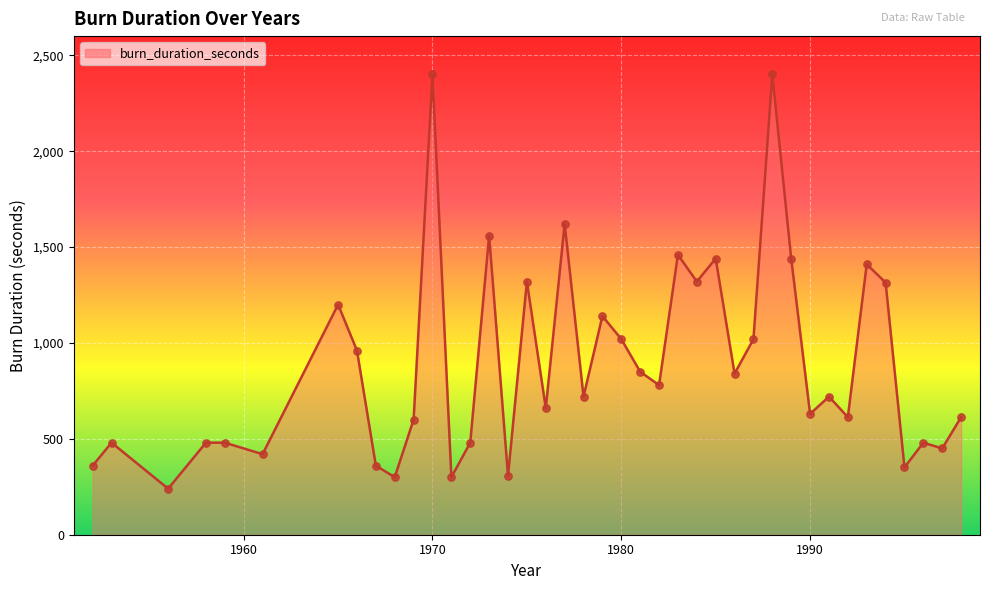

What is the greatest value displayed?

2400